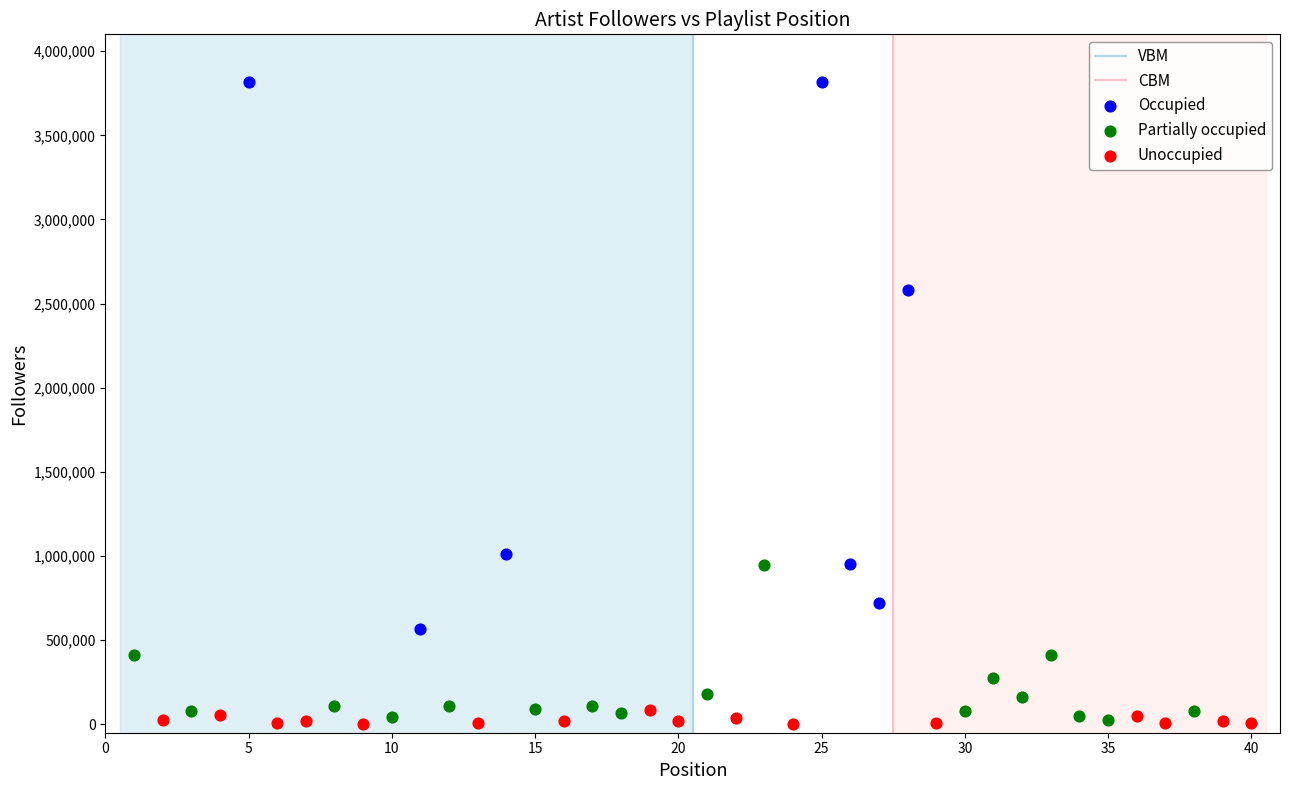

Which series contains the highest Y value?

Occupied